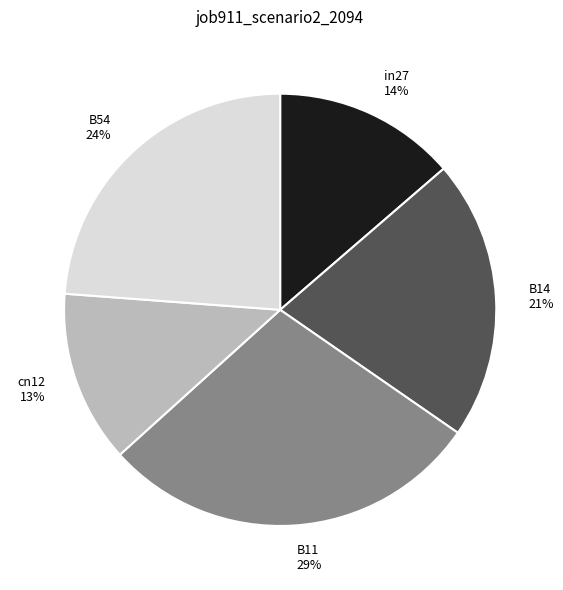

To the nearest percent, what portion does in27 represent?

14%